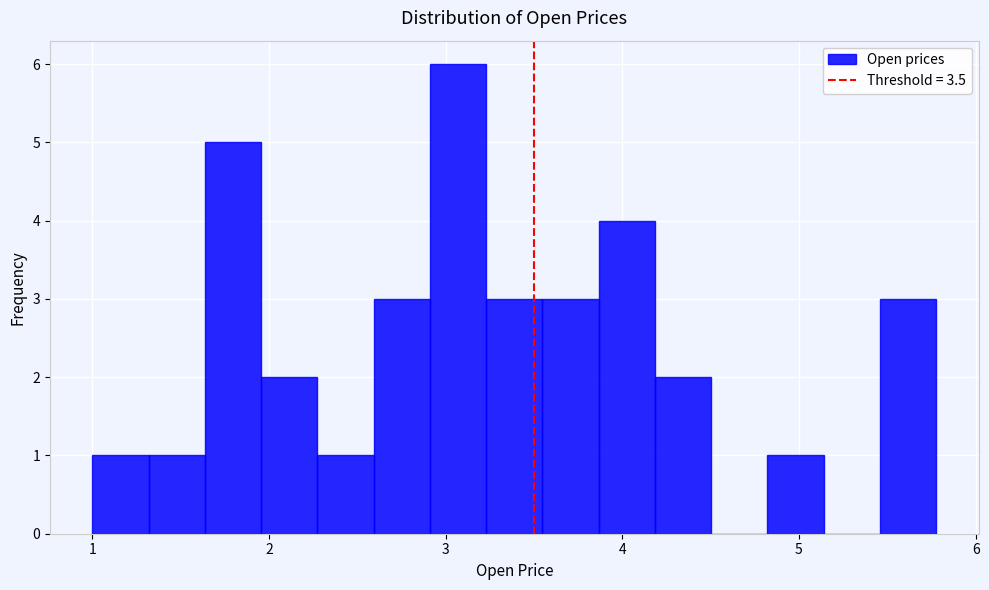

Read against the x-axis, roughly where is the centre of the tallest bar?

3.1